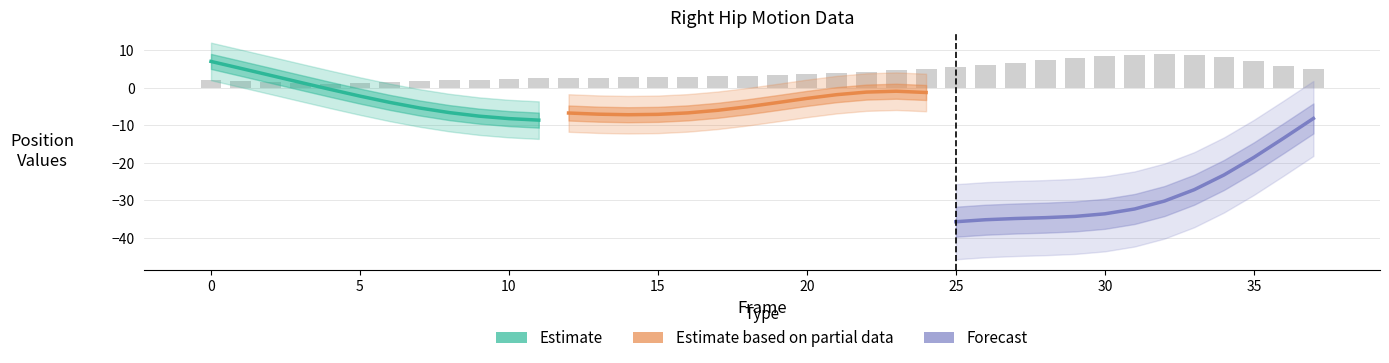

Is it true that X equals -3.9 at 6?

True